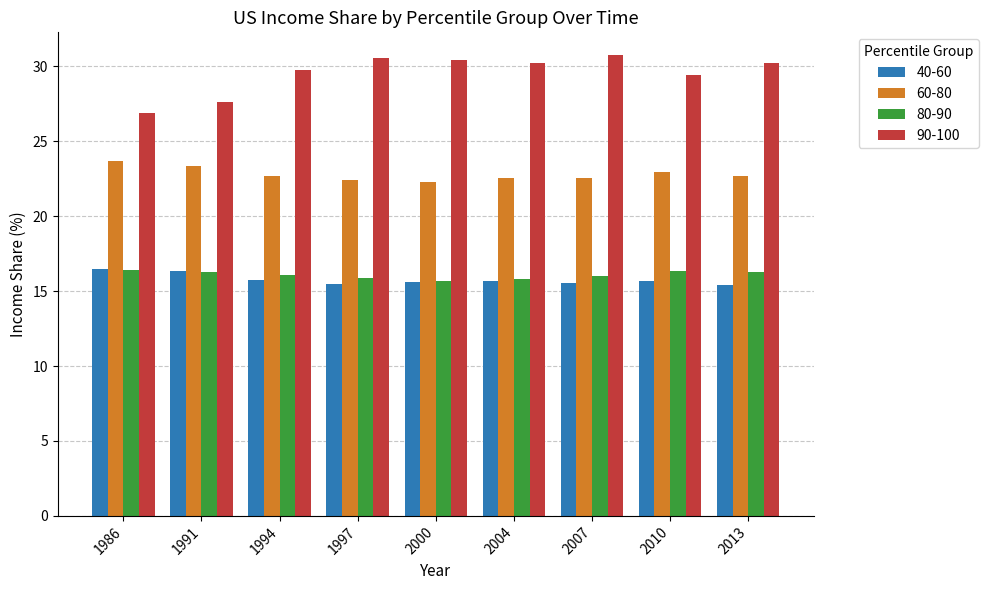

How many groups of bars are there?

9